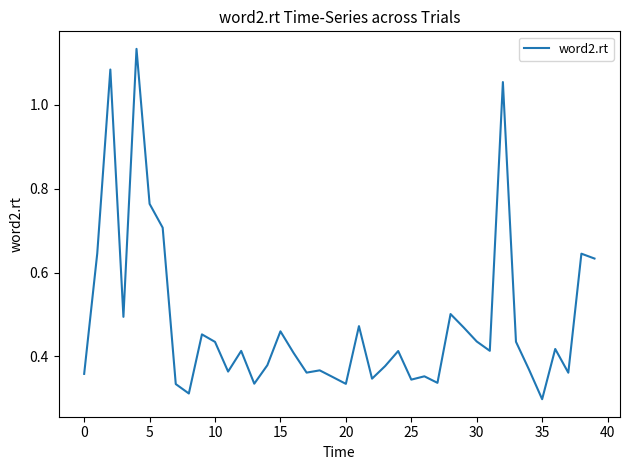

True or false: the data shows 0.3 at 35.

True